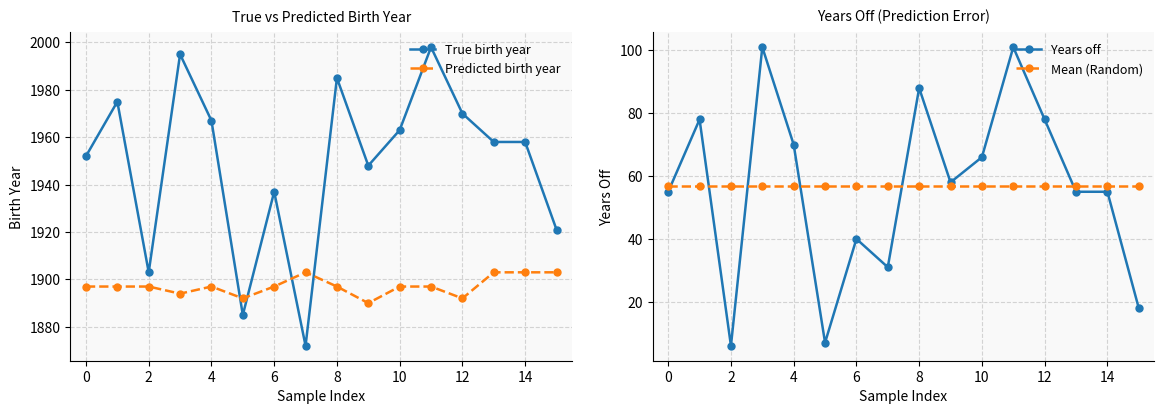

At which category does True birth year reach its first local valley?

2